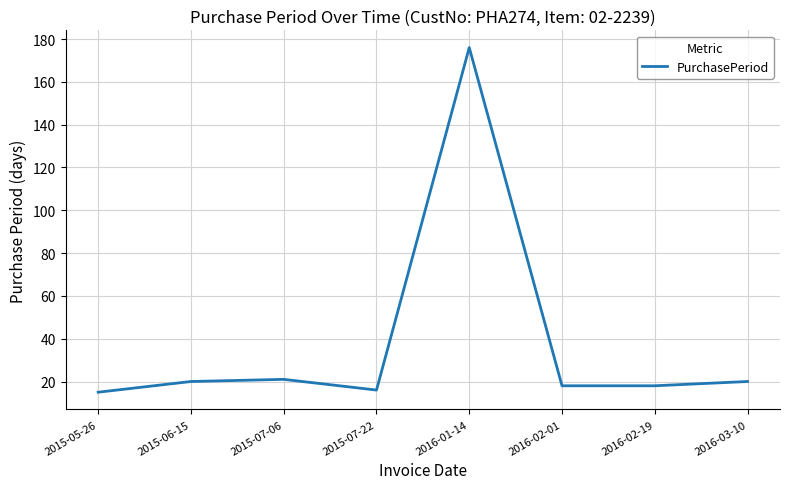

What is the average value?

38